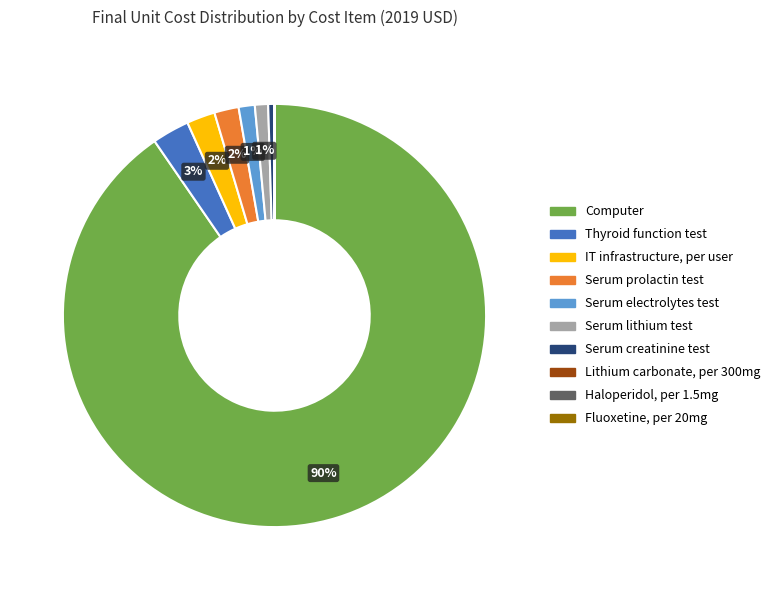

Is there a majority slice in this chart?

Yes